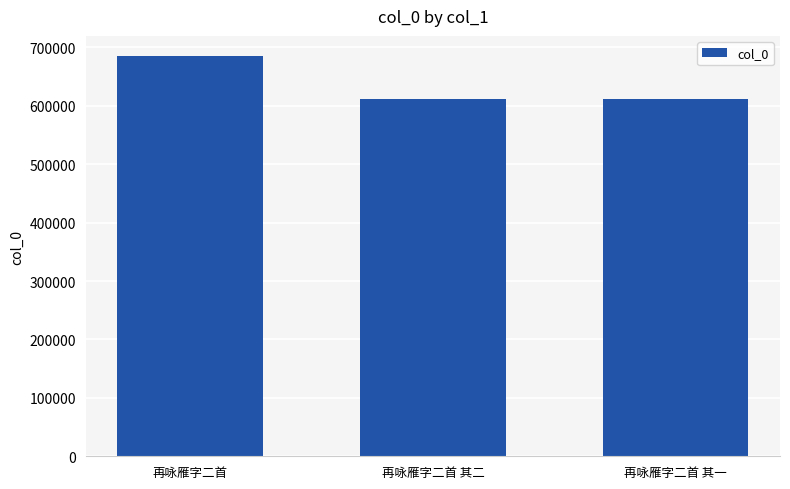

What is the label of the 3rd bar from the left?

再咏雁字二首 其一